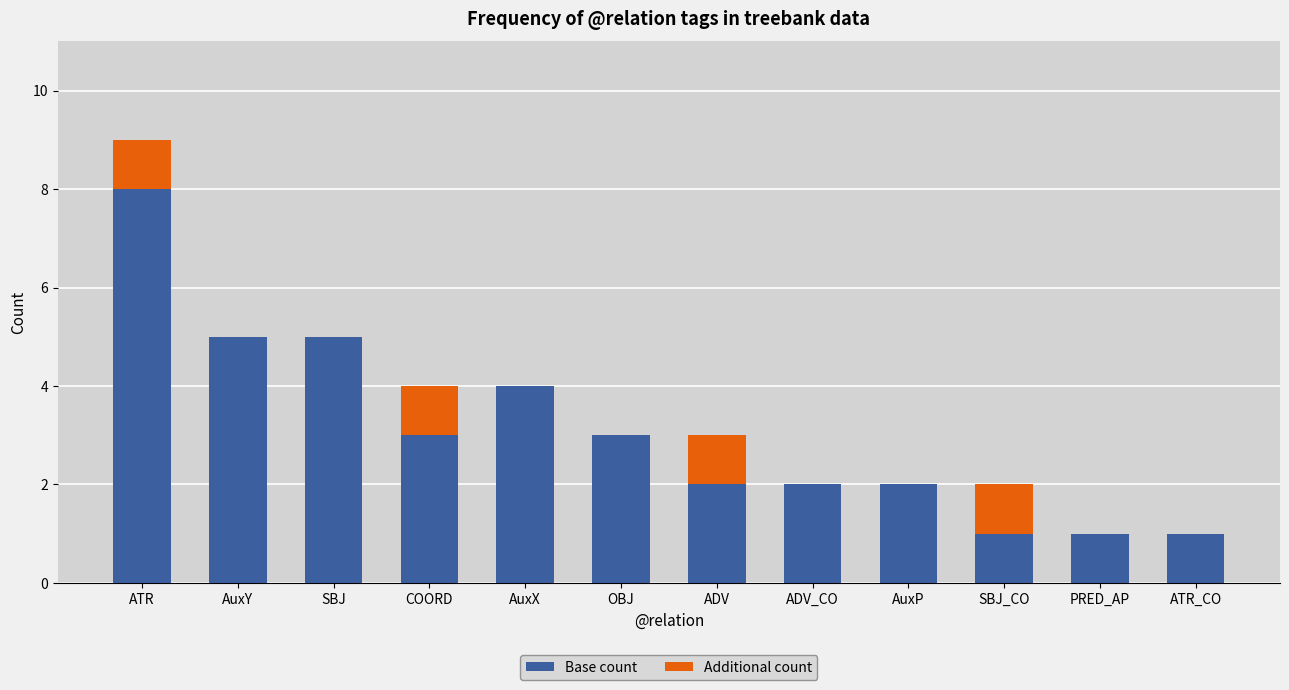

At which label does Base count reach its peak?

ATR